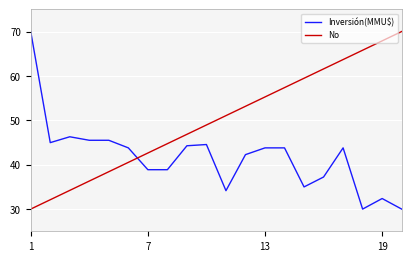

How many lines are shown in the chart?

2